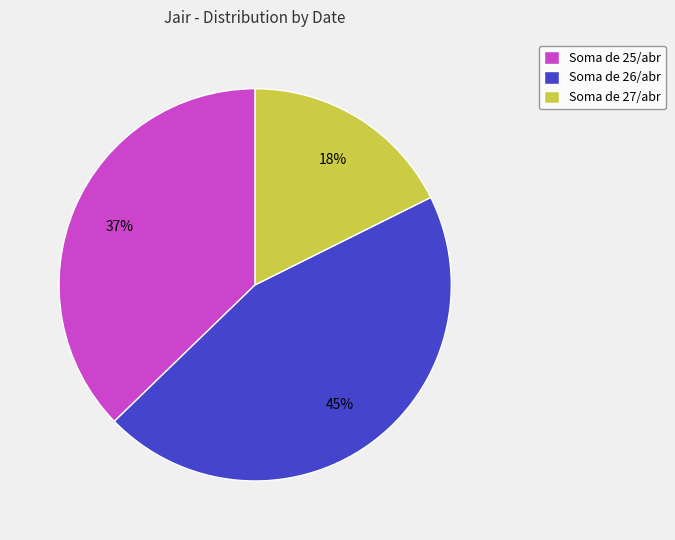

To the nearest percent, what is the combined percentage of Soma de 26/abr and Soma de 27/abr?

63%